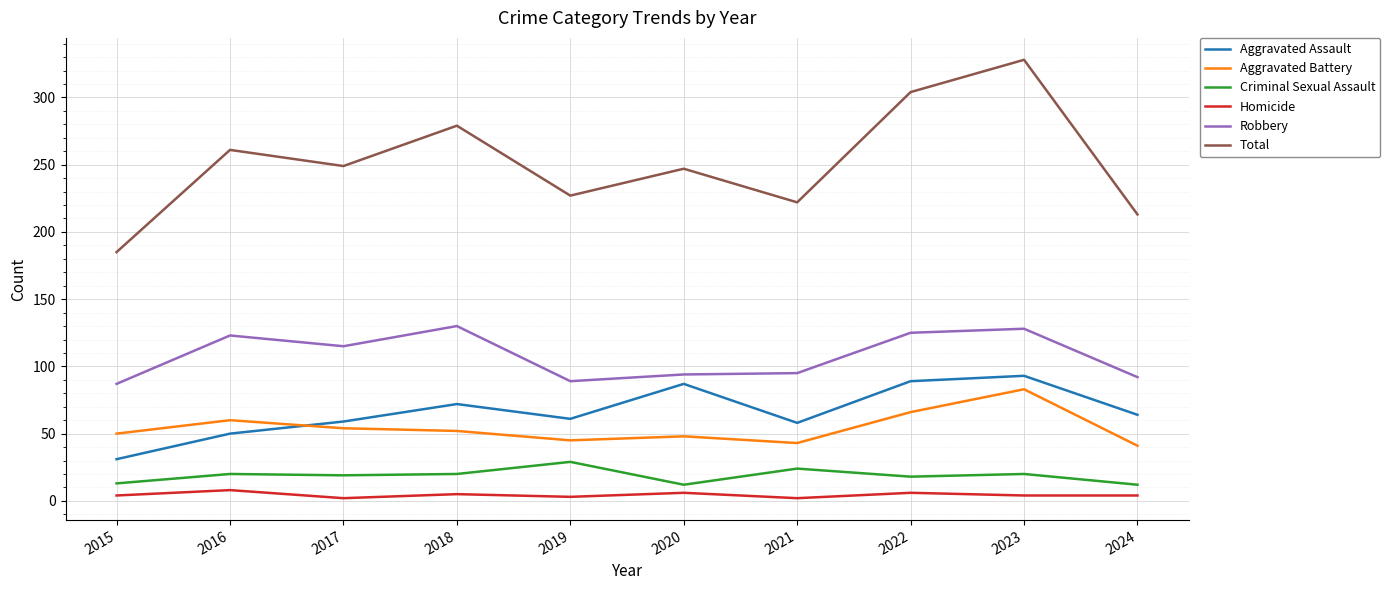

Which series changed the most between 2015 and 2017?

Total